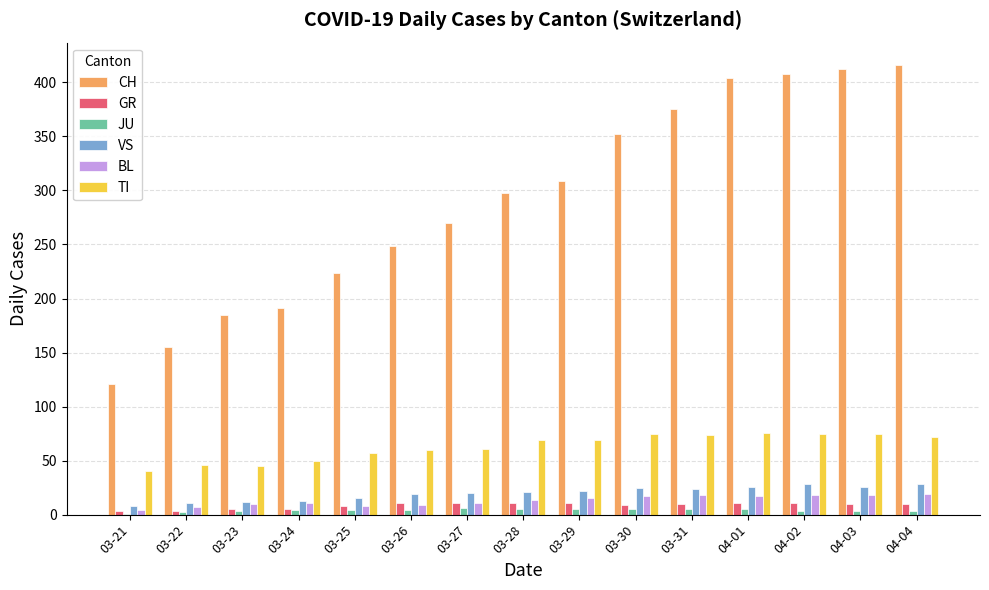

Which series has the largest total across all categories?

CH